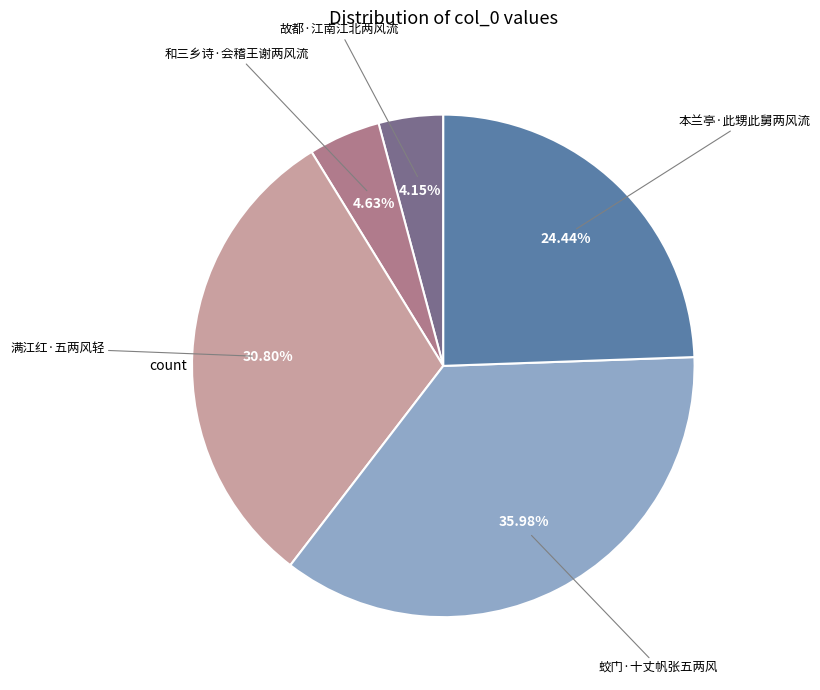

Is there any slice that represents more than half of the pie?

No